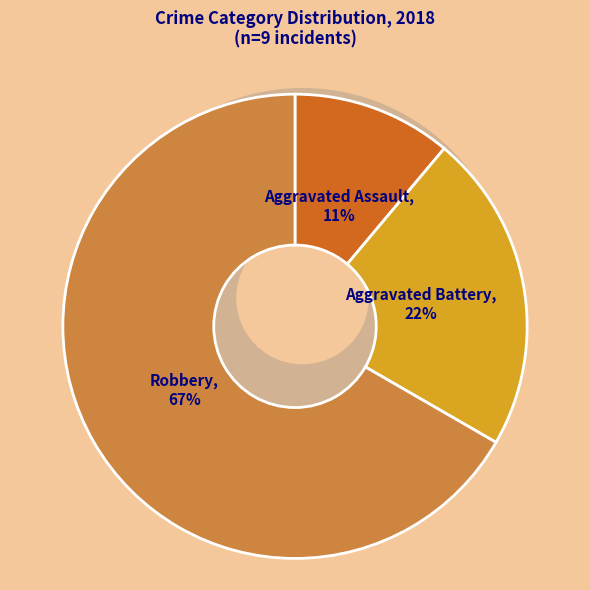

To the nearest percent, what is the difference between the largest and smallest slice percentages?

56%